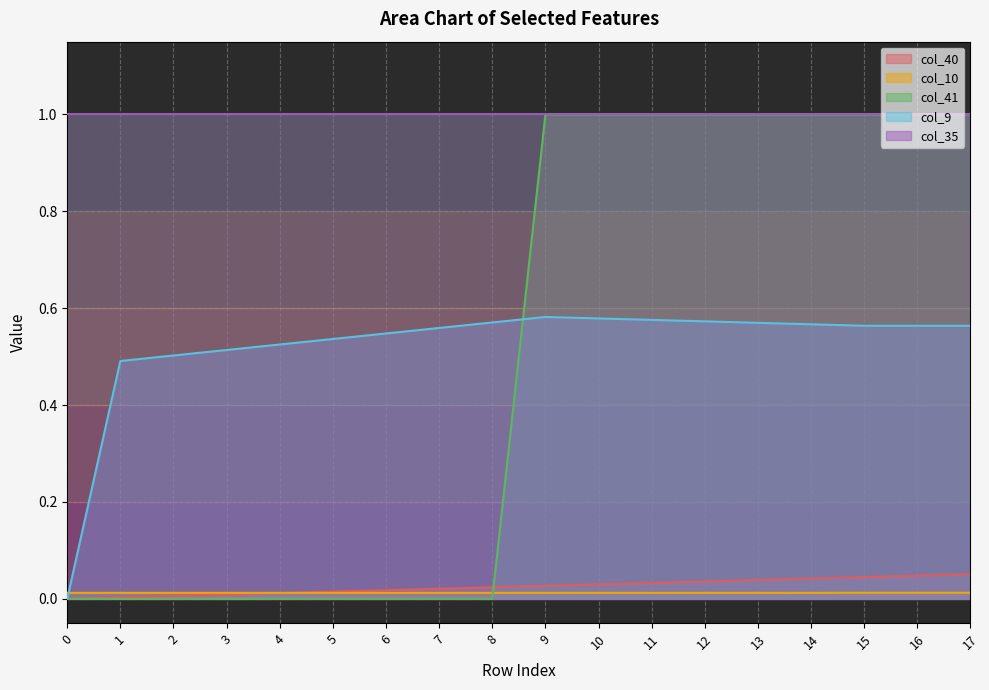

True or false: col_41 has a value of 0.5 at 5.

False